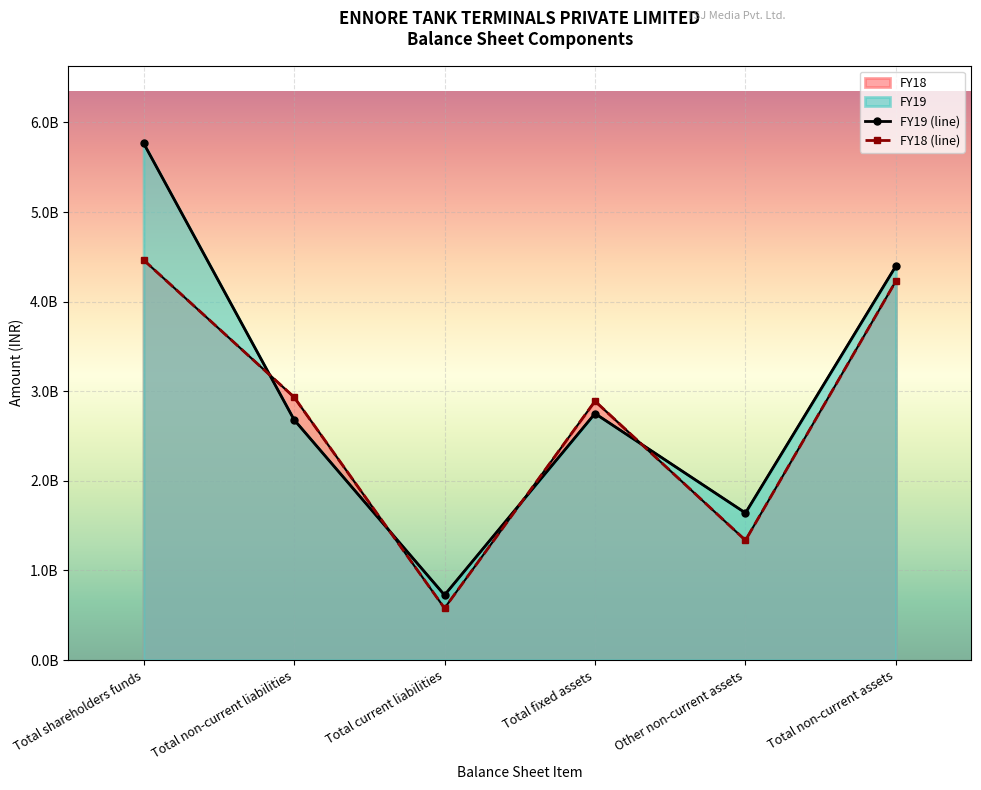

True or false: FY18 has a value of 991212363 at Total non-current liabilities.

False